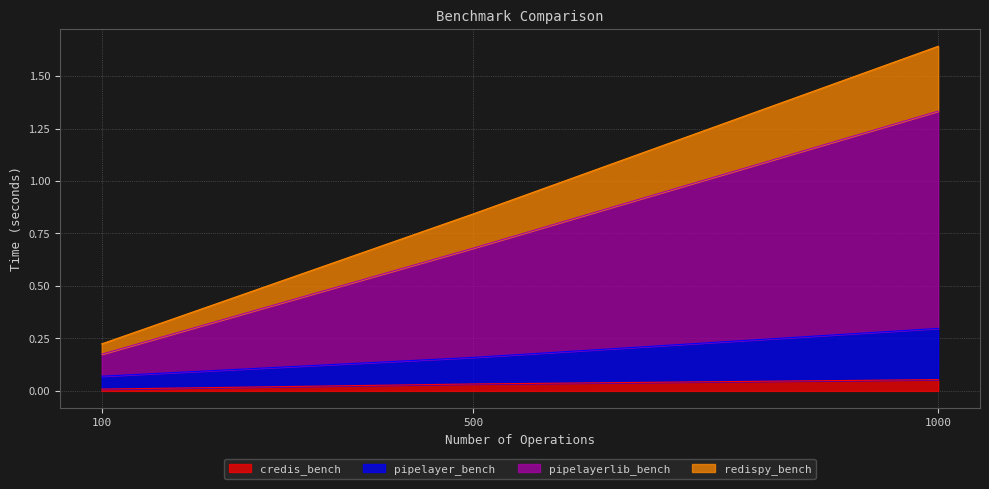

Does the chart display data point markers on the line(s)?

No